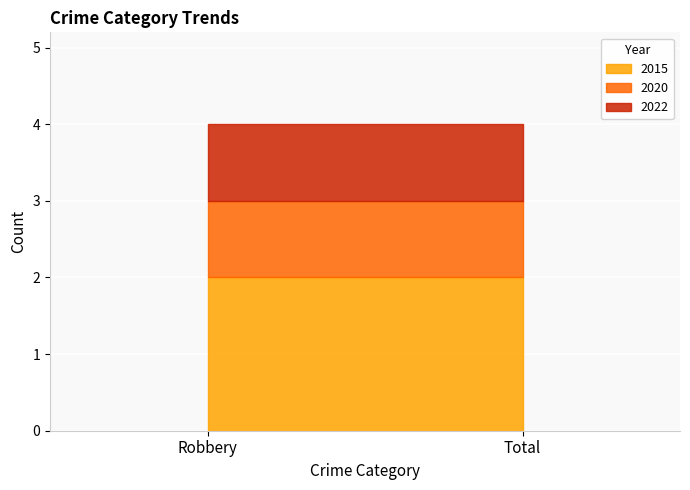

Rank the categories by 2022 value from lowest to highest.

Robbery, Total